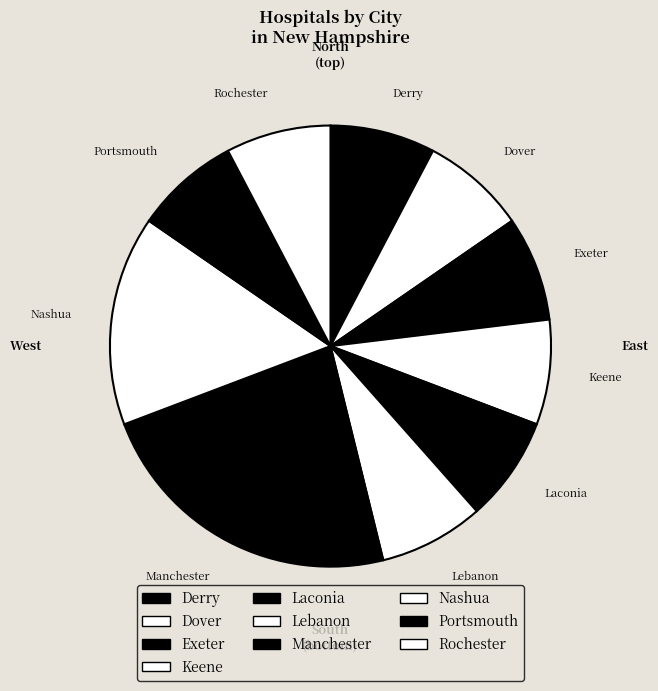

Is it true that Exeter is 1% of the pie?

False